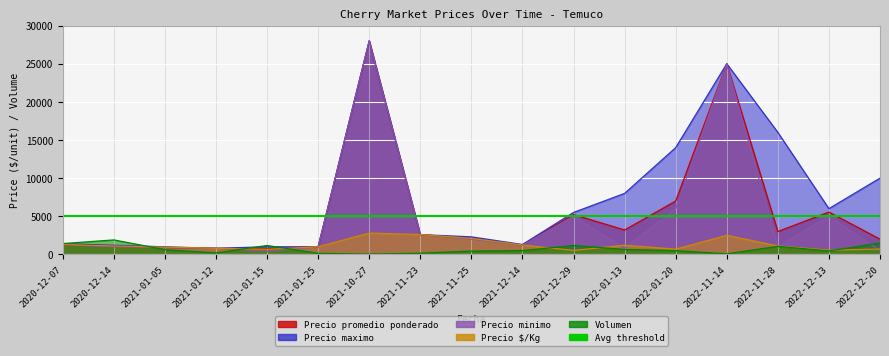

How many data points in Volumen are above 505?

8